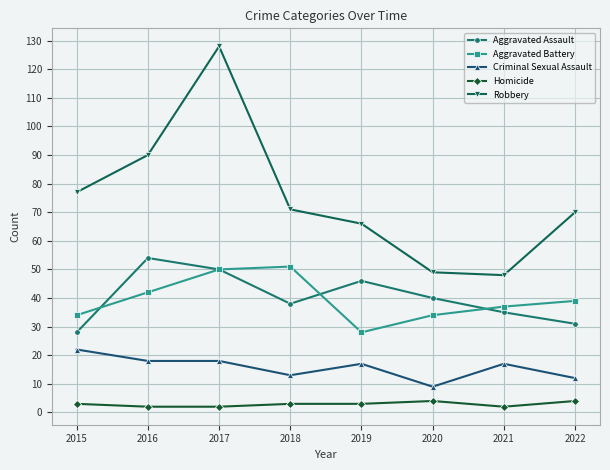

What is the difference between the highest and lowest values at 2018?

68